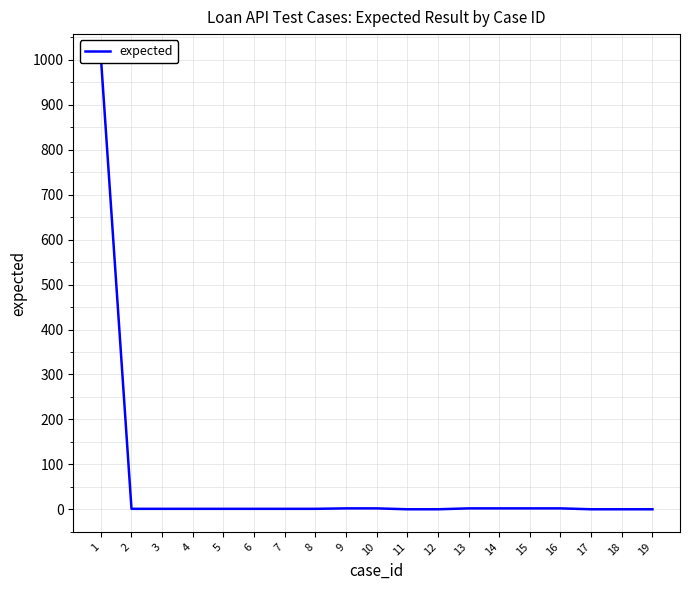

What is the difference between the maximum and second lowest values?

1007